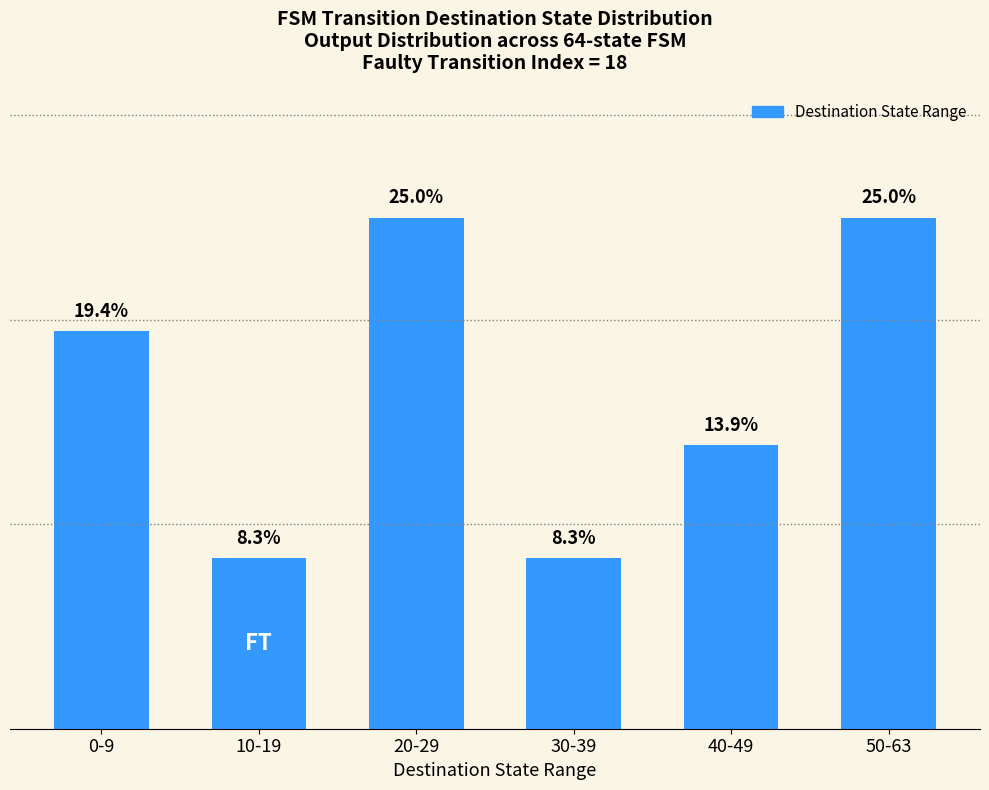

Are the bars horizontal?

No